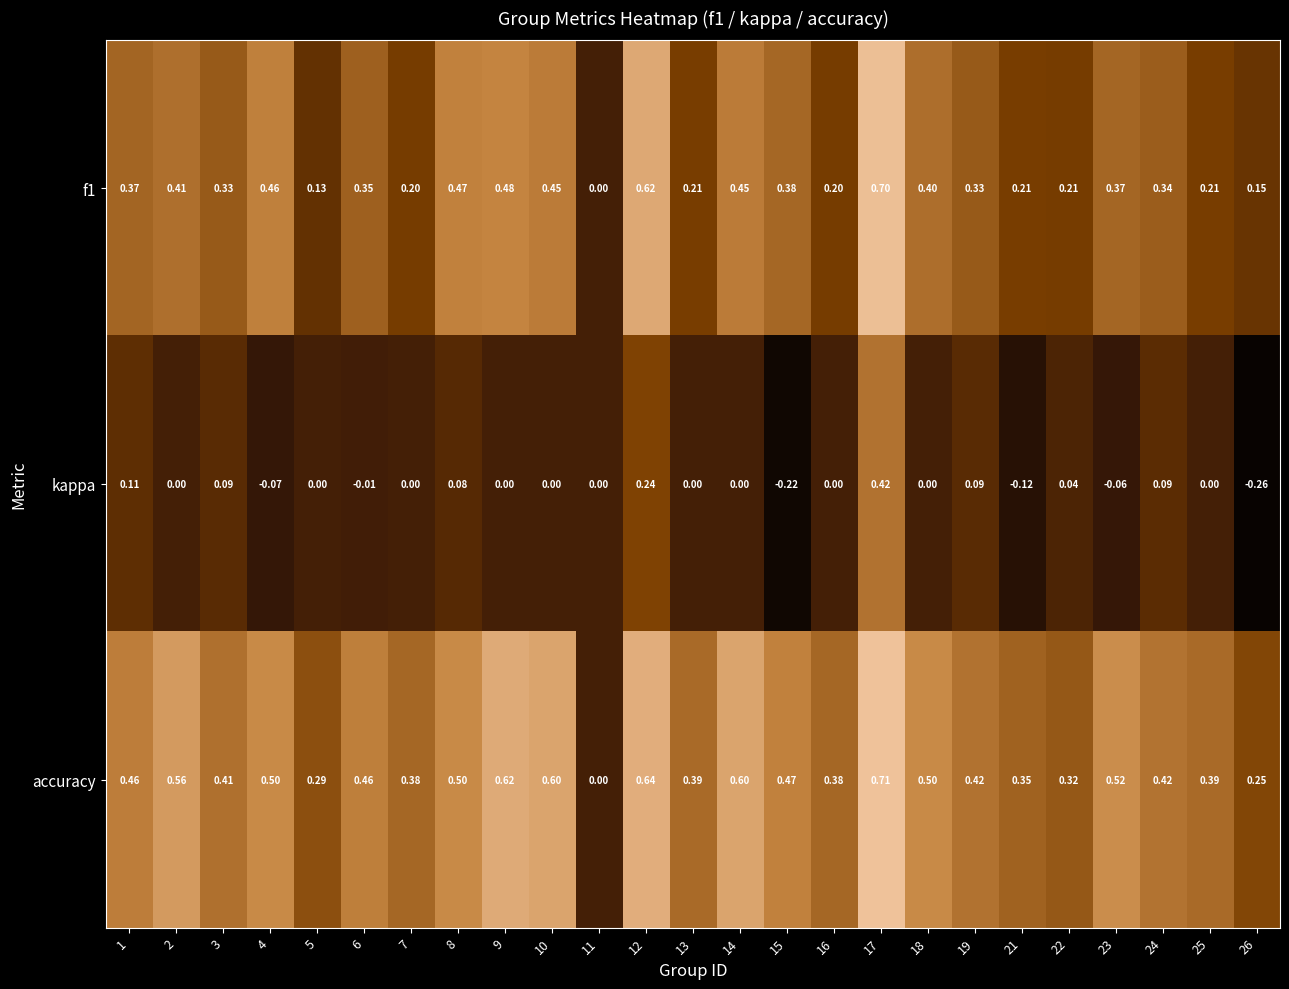

Which series has the largest range (max minus min)?

accuracy